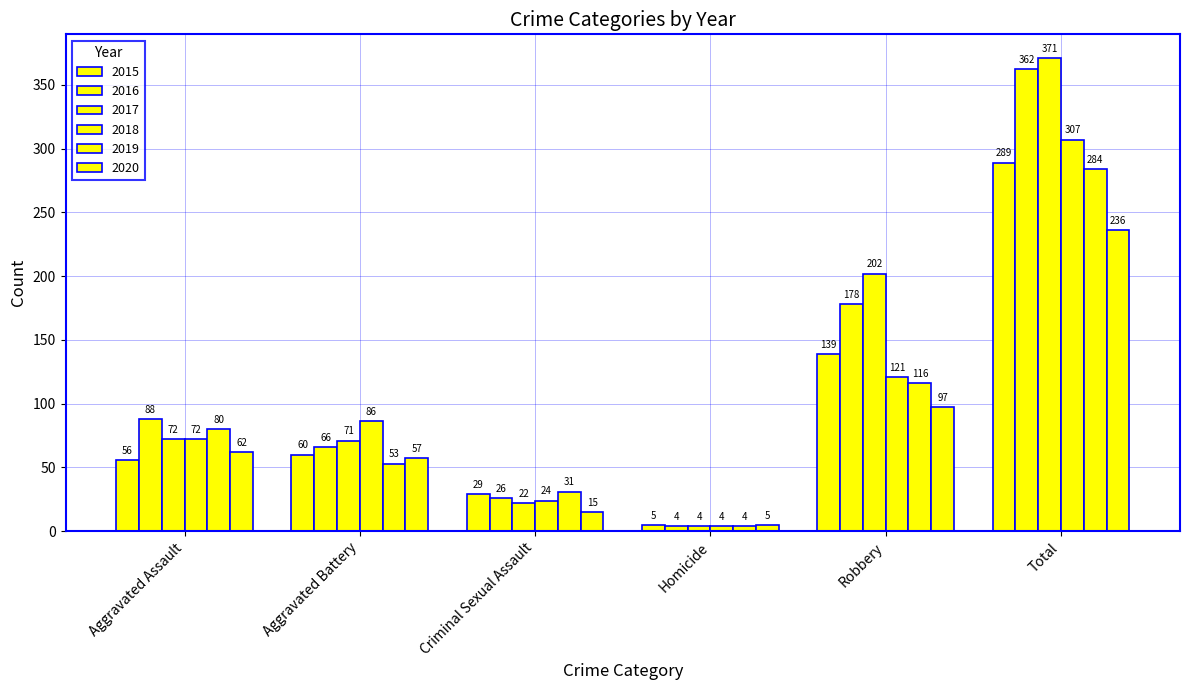

List the labels in order of 2015 value, smallest first.

Homicide, Criminal Sexual Assault, Aggravated Assault, Aggravated Battery, Robbery, Total